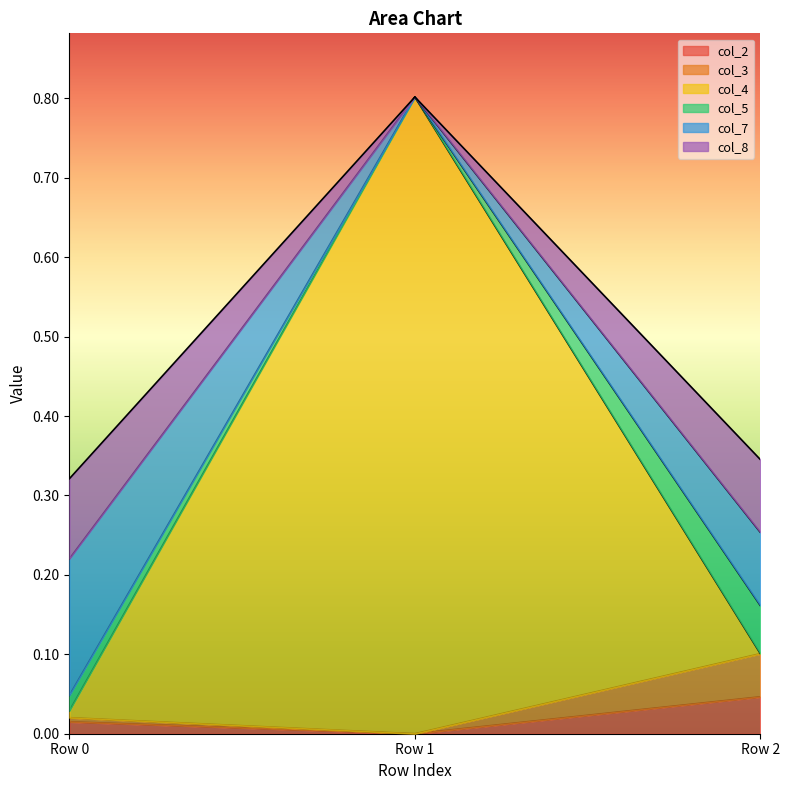

At which category is the sum across all series the highest?

Row 1